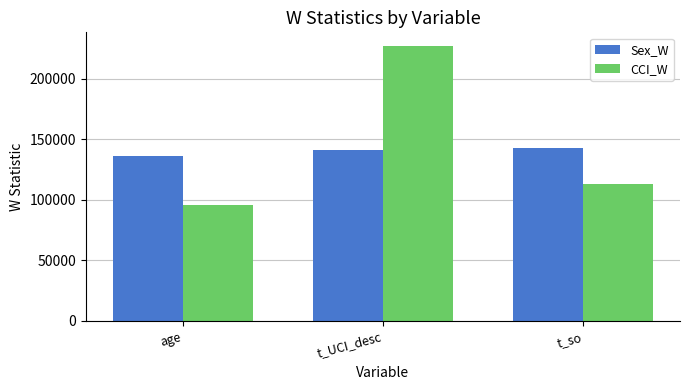

What is the greatest value displayed?

226872.0